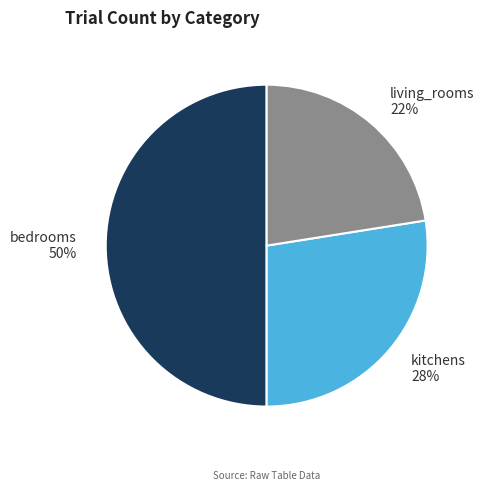

How many slices are in this pie chart?

3